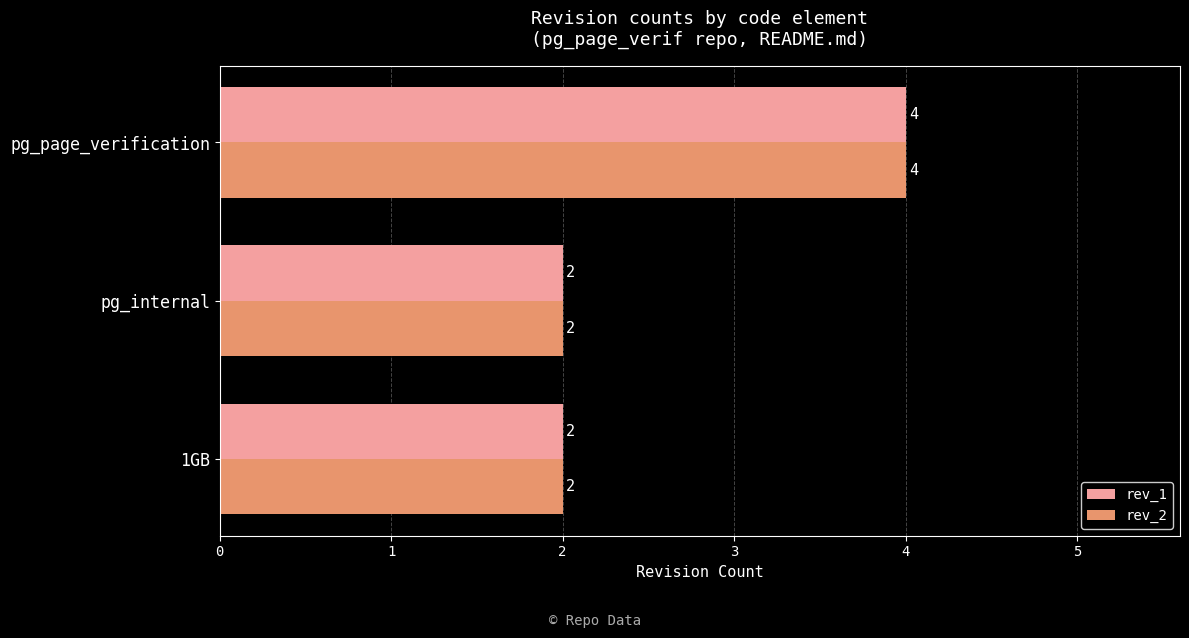

Is it true that rev_2 equals 5 at pg_page_verification?

False